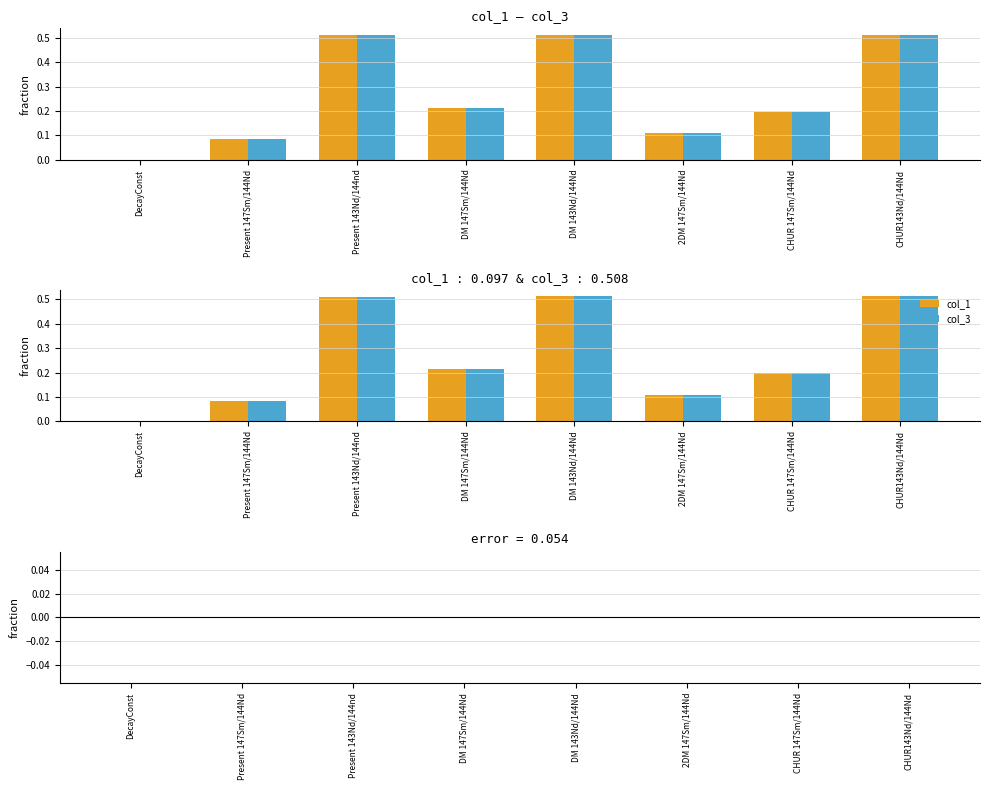

What is the average value of the col_1 series?

0.3